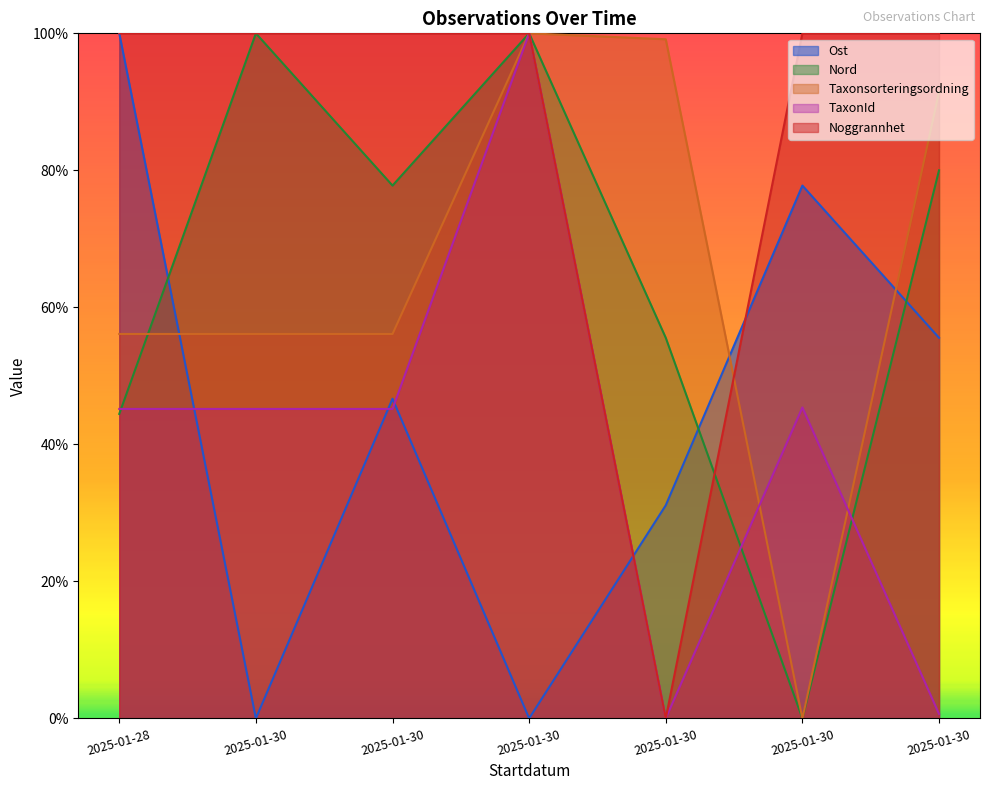

True or false: Noggrannhet has a value of 100.0 at 2025-01-30.

True